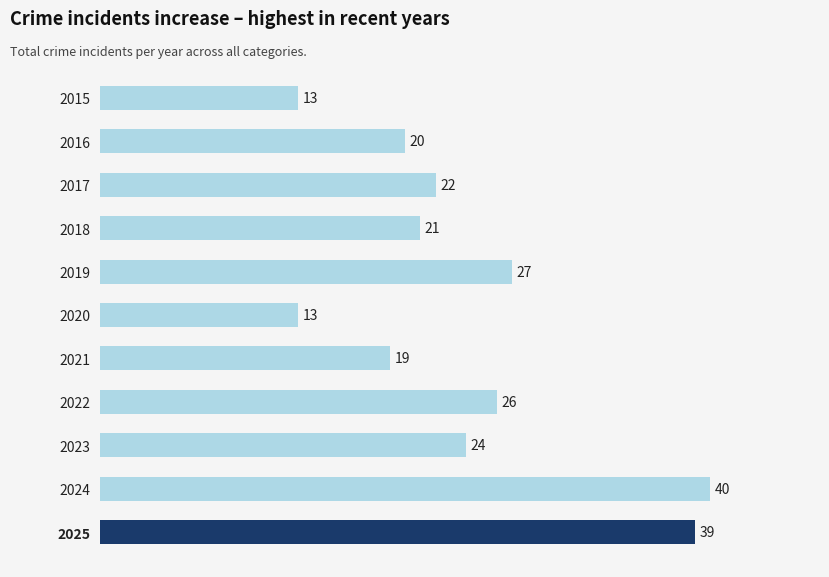

How many data points are less than 22?

5